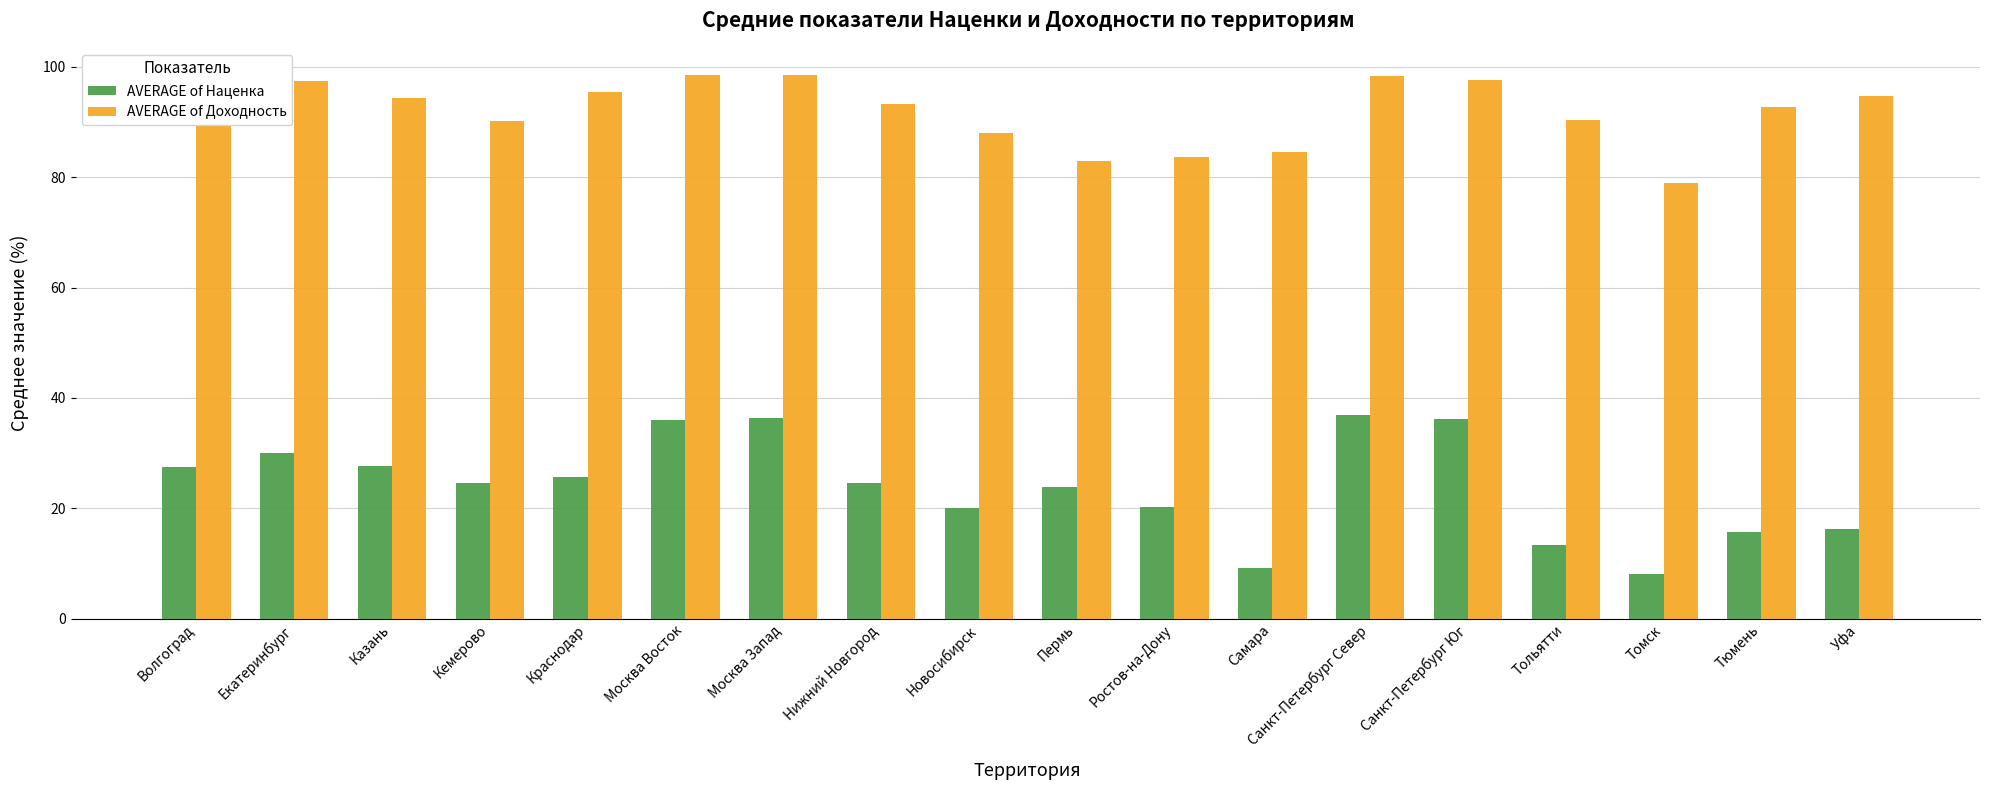

What is the lowest value of the AVERAGE of Доходность series?

79.0